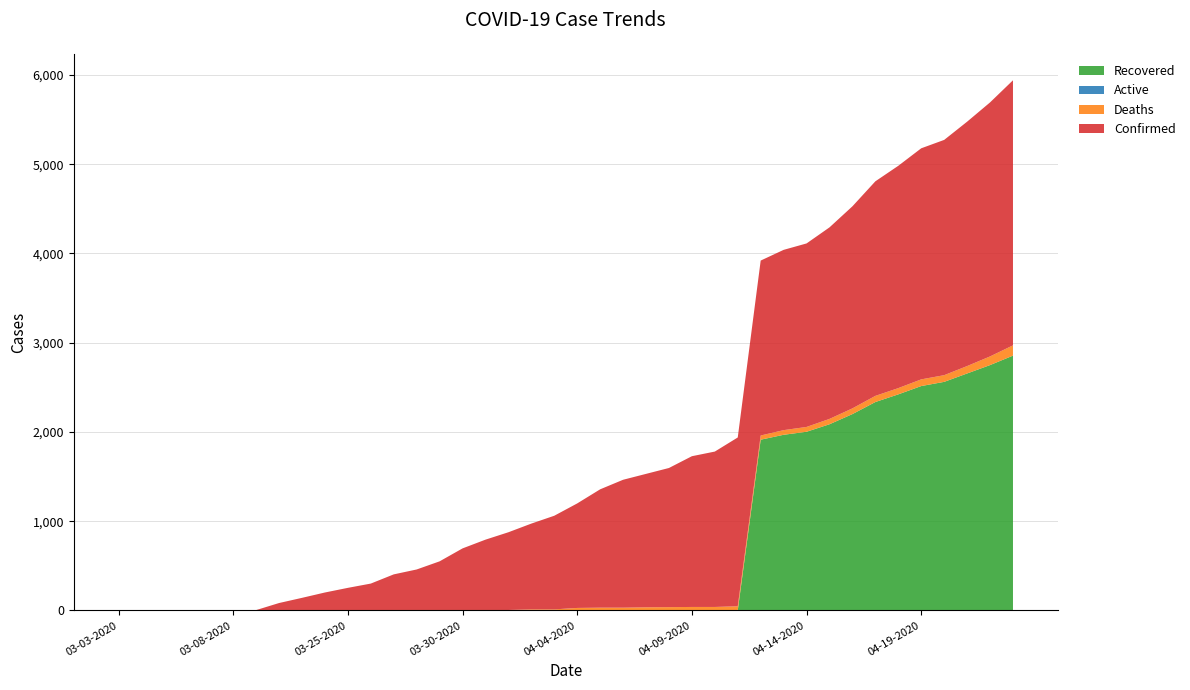

Reading left to right, list all the values displayed in this chart.

Confirmed: 1	1	1	2	3	3	3	81	139	199	251	299	399	454	545	690	788	871	961	1049	1171	1326	1433	1495	1559	1689	1741	1891	1960	2020	2056	2146	2264	2404	2491	2589	2636	2738	2846	2970
Deaths: 0	0	0	0	0	0	0	2	2	2	2	2	5	5	5	5	5	5	12	12	28	31	31	35	37	39	39	47	47	52	54	60	64	69	70	75	75	83	97	115
Recovered: 0	0	0	0	1	1	1	0	0	0	0	0	0	0	0	0	0	0	0	0	0	0	0	0	0	0	0	0	1913	1968	2002	2086	2200	2335	2421	2514	2561	2655	2749	2855
Active: 0	0	0	0	0	0	0	0	0	0	0	0	0	0	0	0	0	0	0	0	0	0	0	0	0	0	0	0	0	0	0	0	0	0	0	0	0	0	0	0